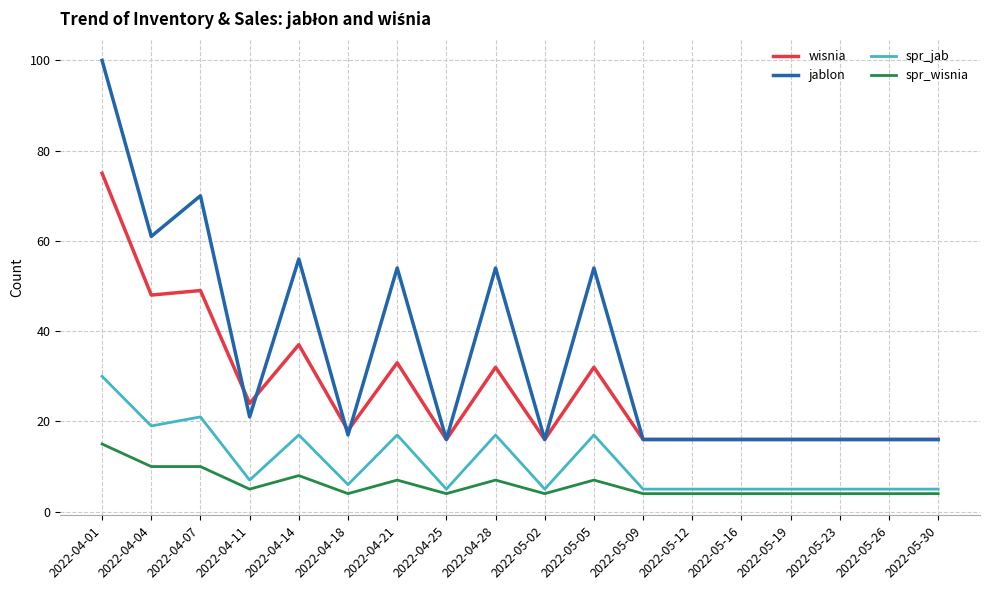

What is the highest value of the spr_jab series?

30